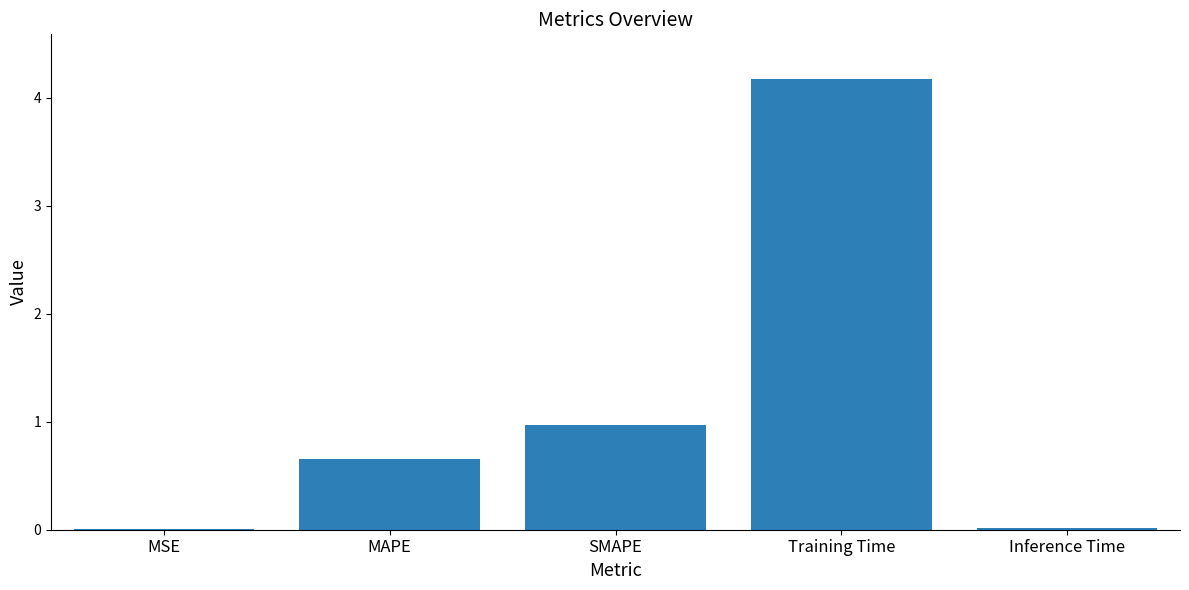

What is the greatest value displayed?

4.2